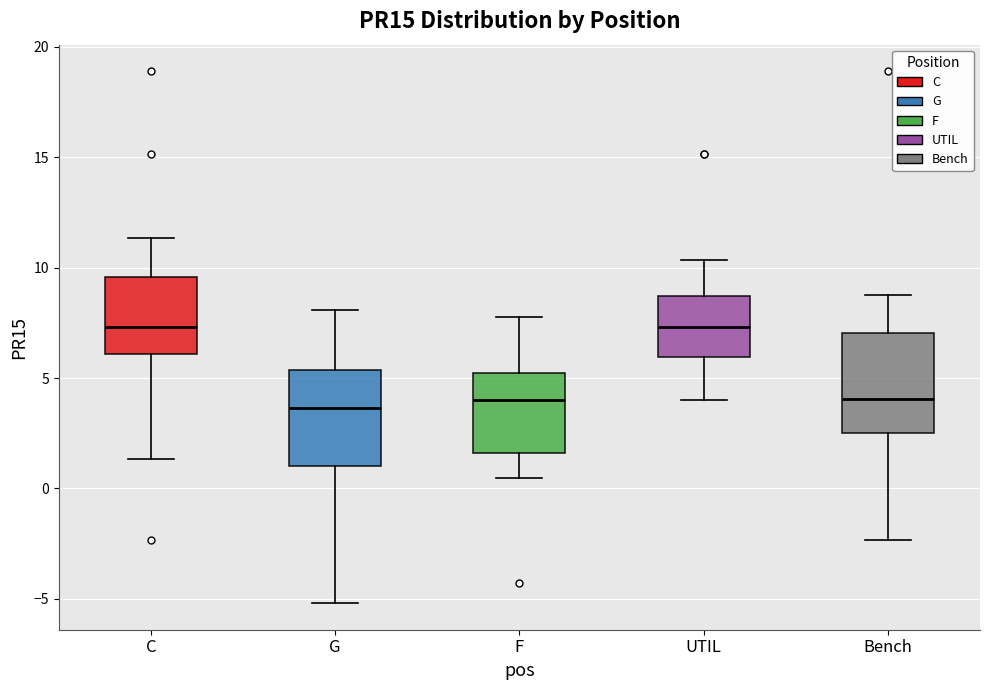

Reading left to right, read every box against the y-axis: the position of its median line, the range the box covers, and the ends of its whiskers. The values are not printed on the chart, so give them approximately, as read against the axis.

C: median 7.5, box 6.0 to 9.5, whiskers 1.5 to 11.5
G: median 3.5, box 1.0 to 5.5, whiskers -5.0 to 8.0
F: median 4.0, box 1.5 to 5.0, whiskers 0.5 to 8.0
UTIL: median 7.5, box 6.0 to 8.5, whiskers 4.0 to 10.5
Bench: median 4.0, box 2.5 to 7.0, whiskers -2.5 to 9.0